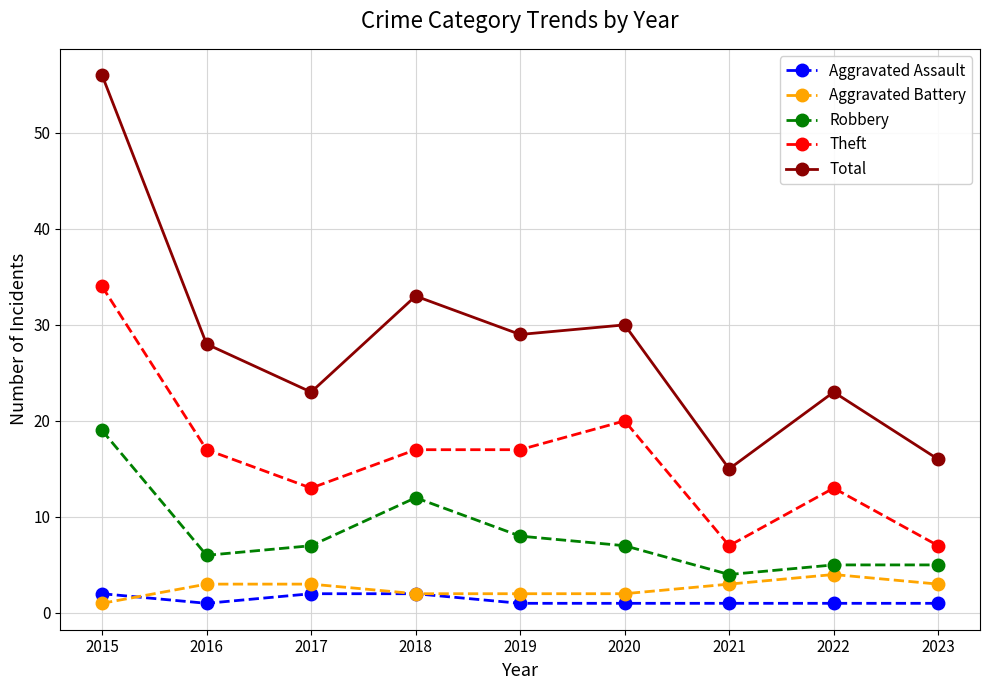

Reading left to right, list all the values displayed in this chart.

Aggravated Assault: 2	1	2	2	1	1	1	1	1
Aggravated Battery: 1	3	3	2	2	2	3	4	3
Robbery: 19	6	7	12	8	7	4	5	5
Theft: 34	17	13	17	17	20	7	13	7
Total: 56	28	23	33	29	30	15	23	16